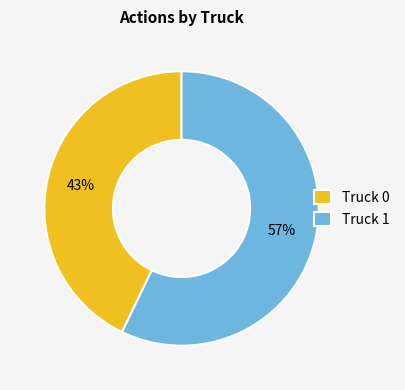

Combined, do Truck 1 and Truck 0 account for over 50%?

Yes